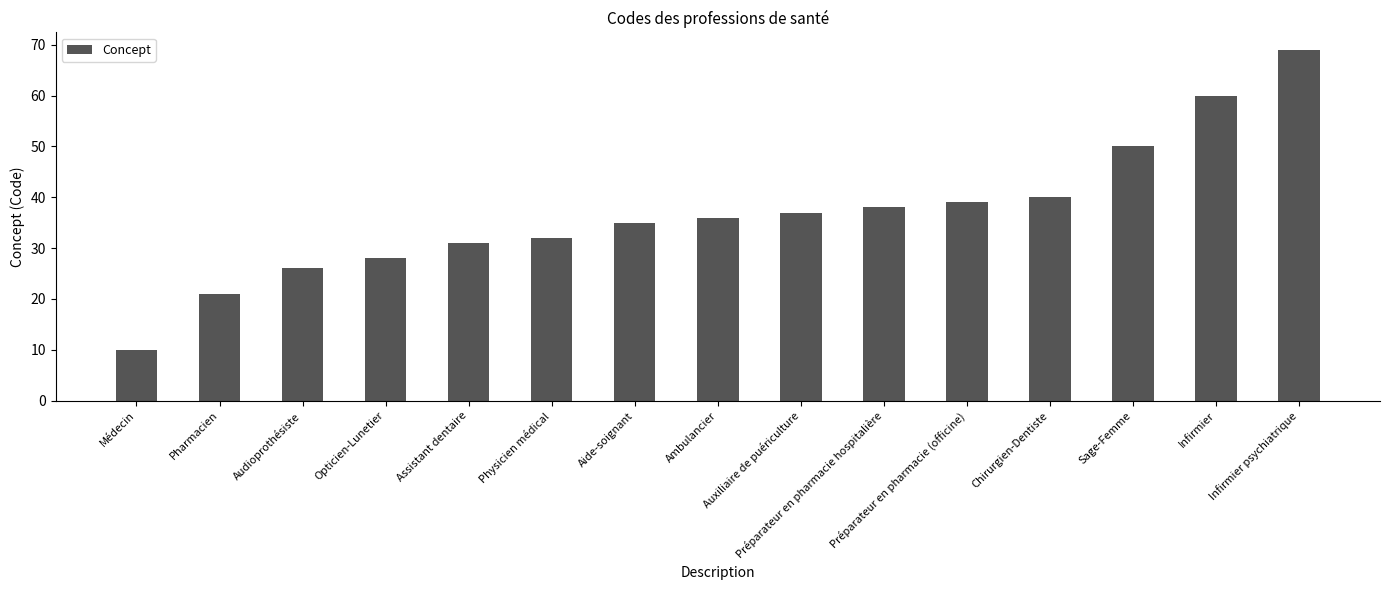

What is the difference between the maximum and minimum values?

59